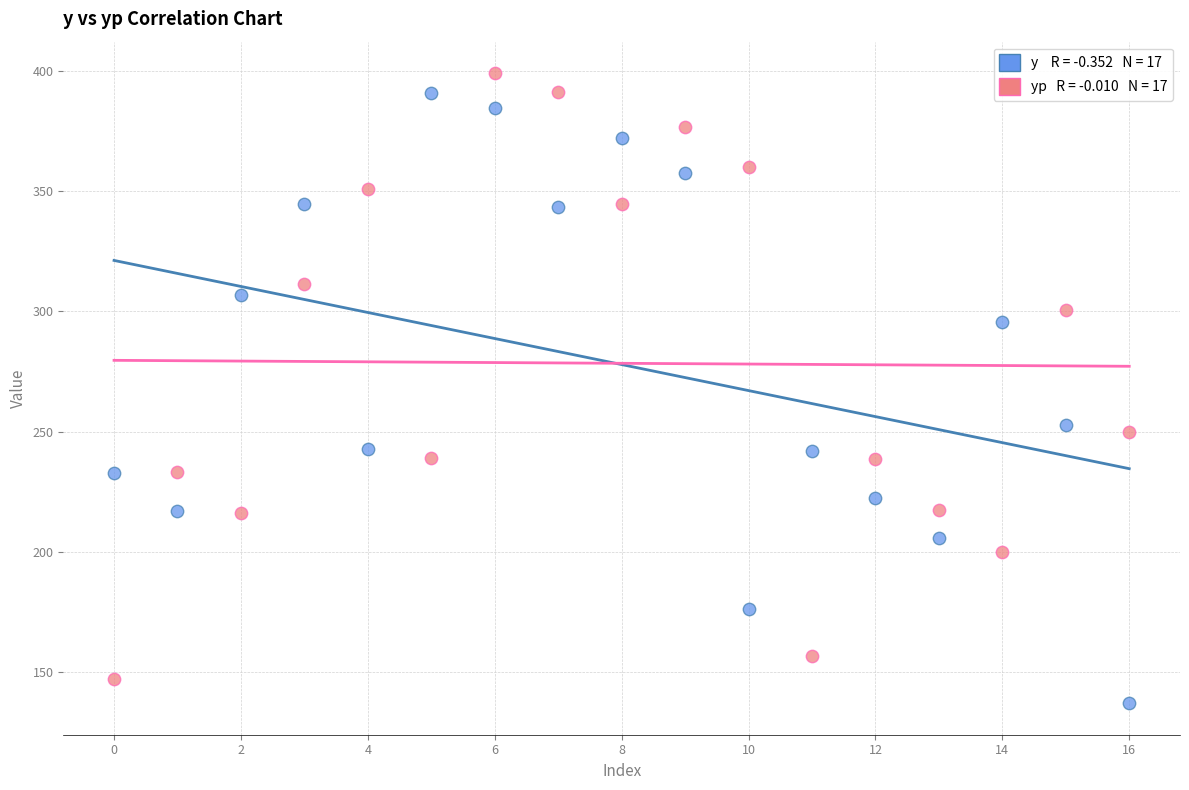

Across all data points, what is the range of Y values (max minus min)?

262.3